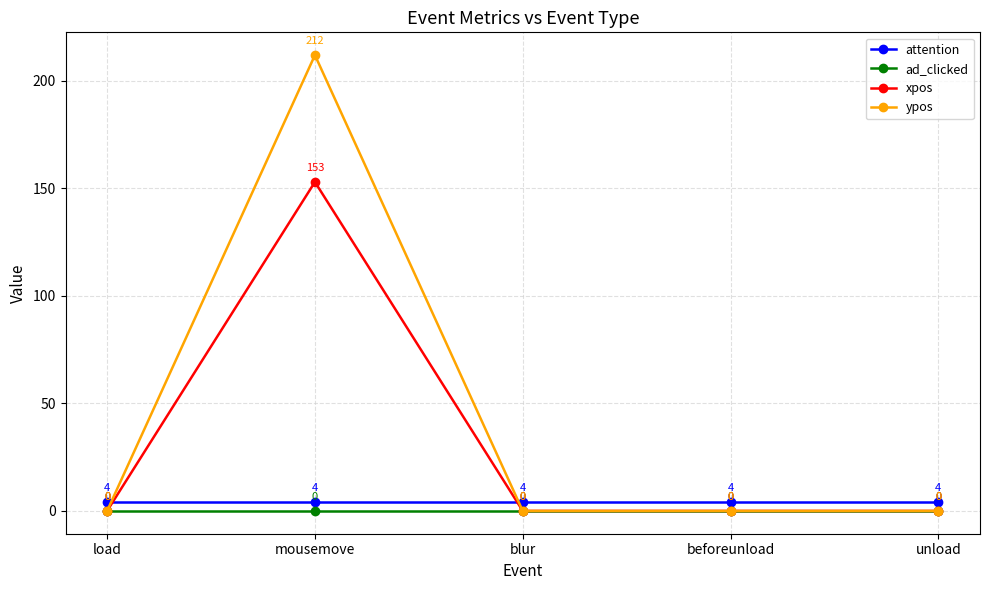

Which series has the largest total across all categories?

ypos